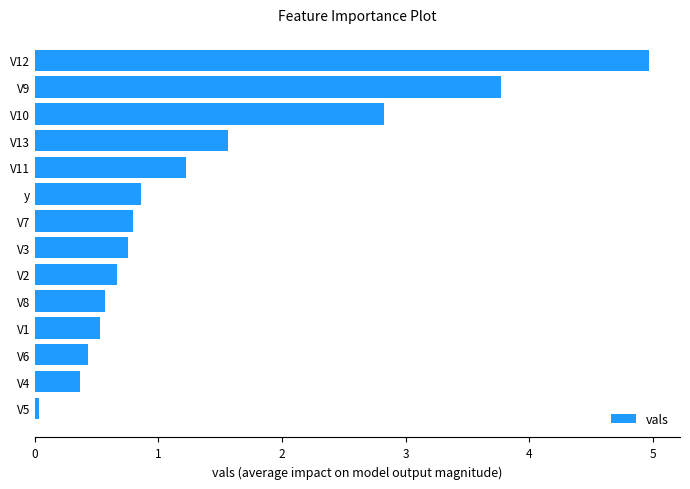

What is the average value?

1.4